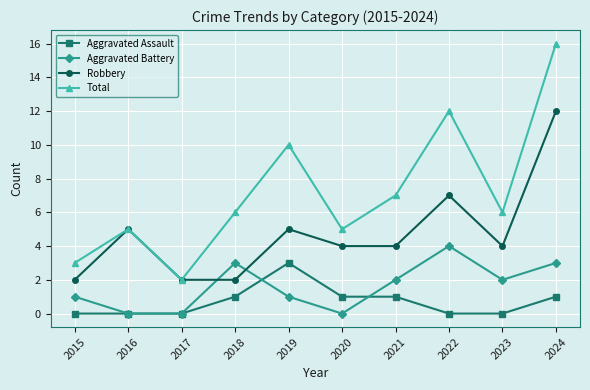

What is the value of the Total point at the 2nd from the left?

5